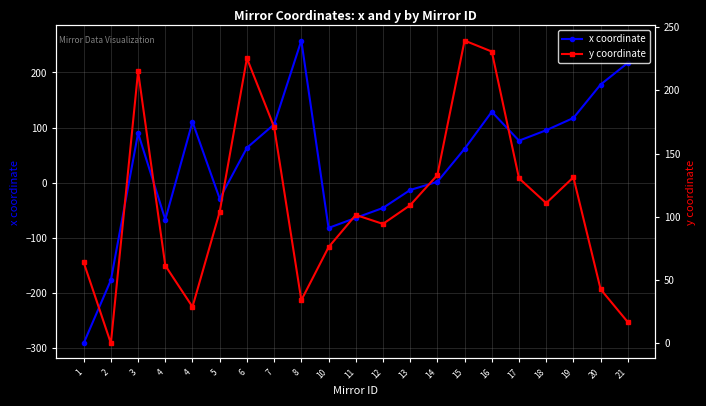

Is it true that y coordinate equals 230.6 at 16?

True